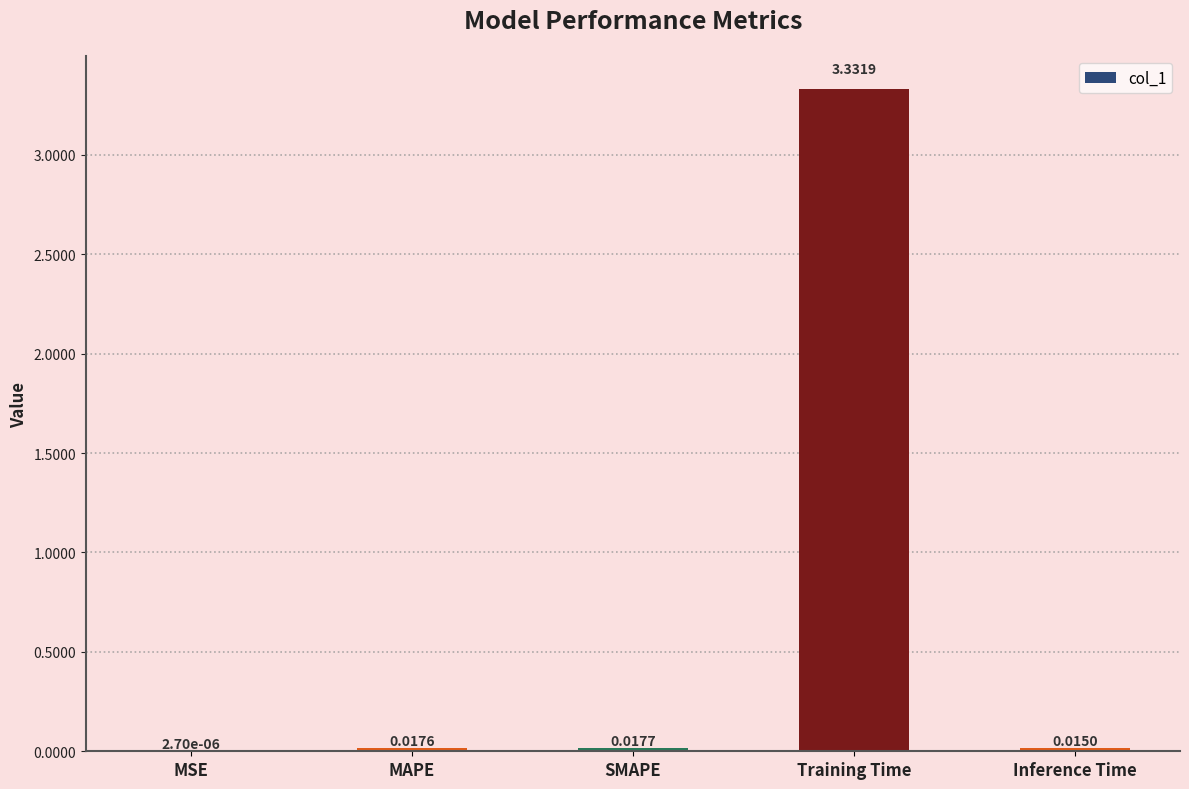

Are the bars grouped side by side (vs. stacked)?

No